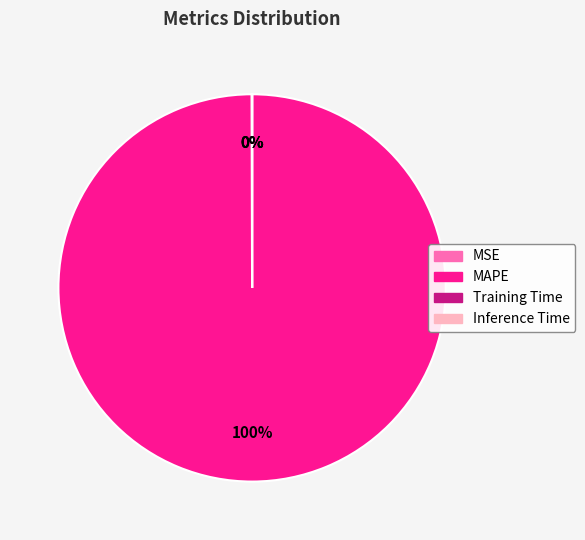

To the nearest percent, what is the difference between the largest and smallest slice percentages?

100%